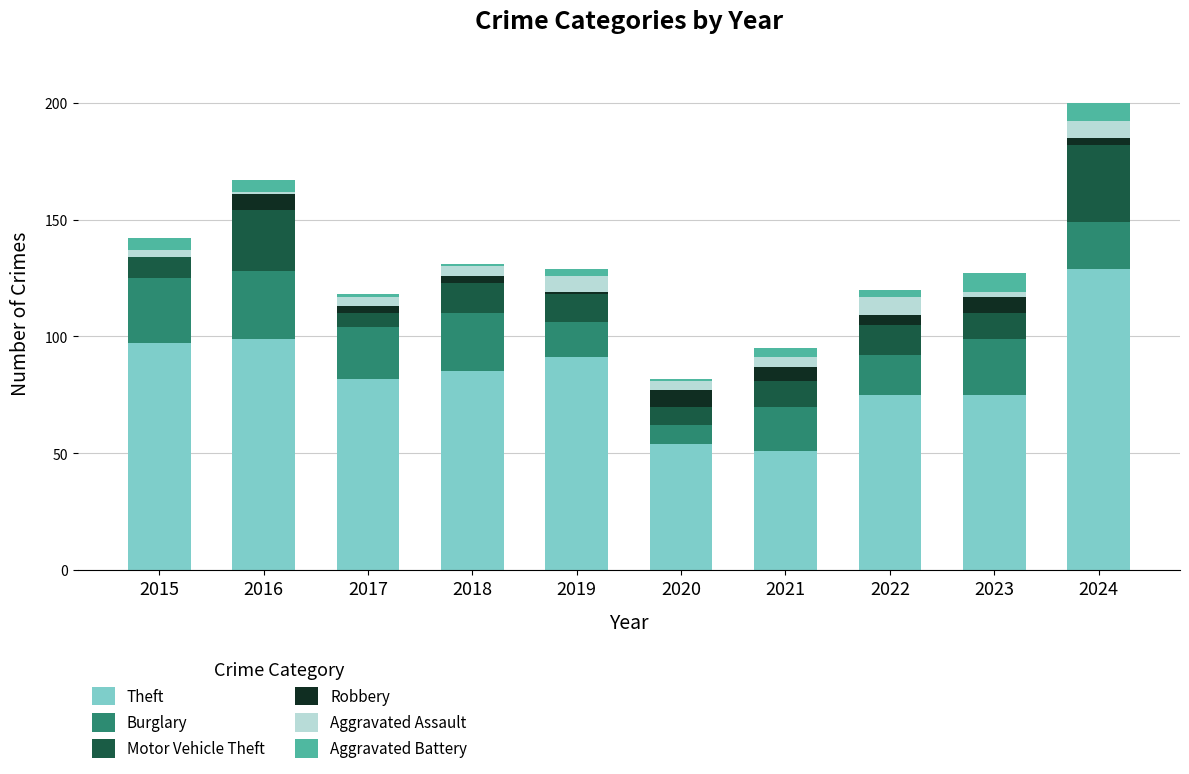

What is the highest value of the Theft series?

129